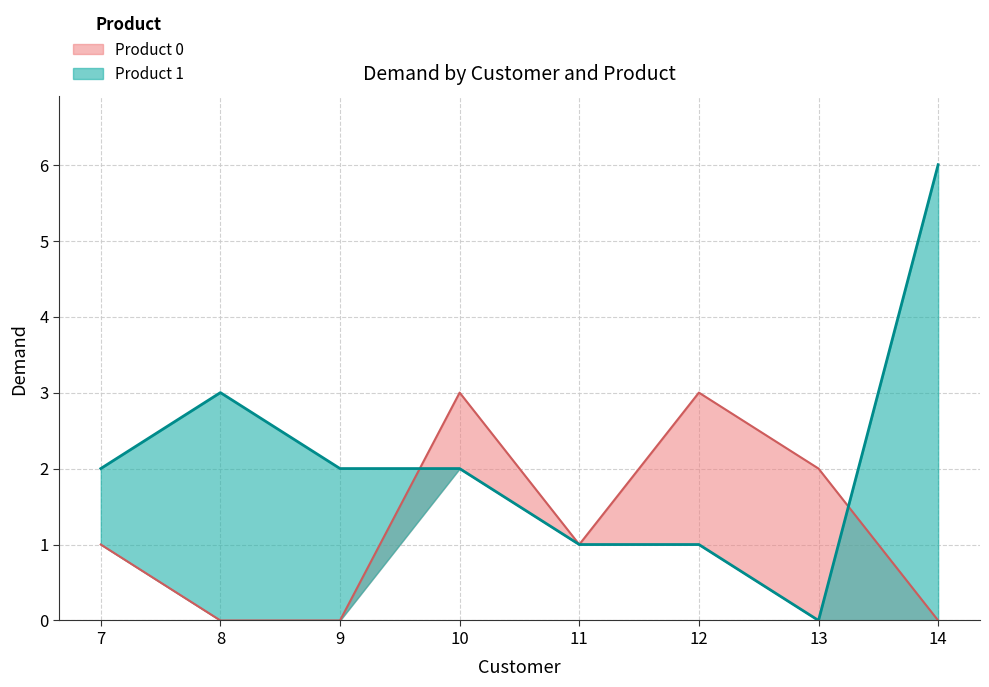

Which series has the largest range (max minus min)?

Product 1